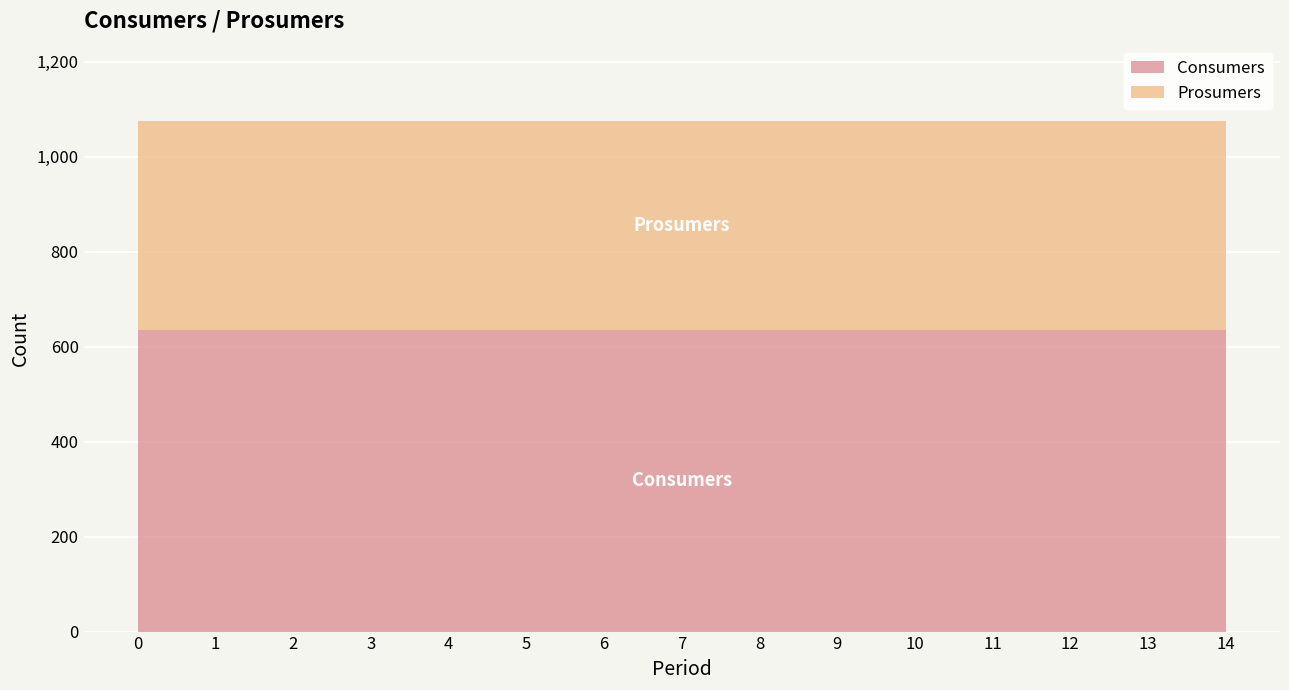

Which has a higher value, 12 or 1?

12